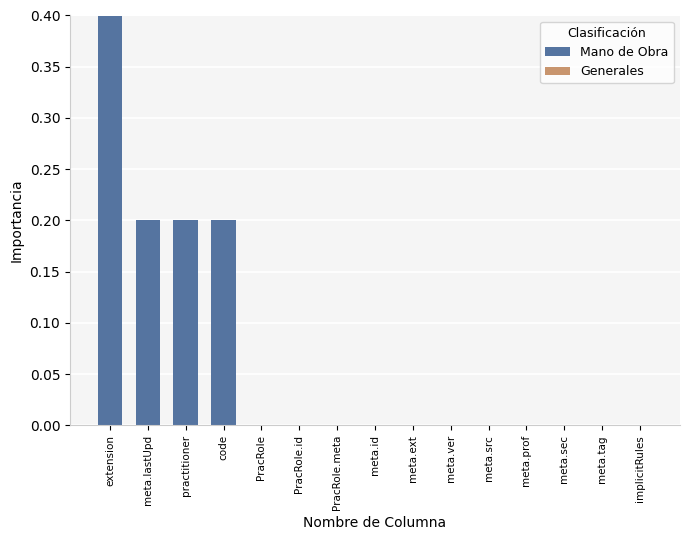

The value at extension is 0.4. True or false?

True